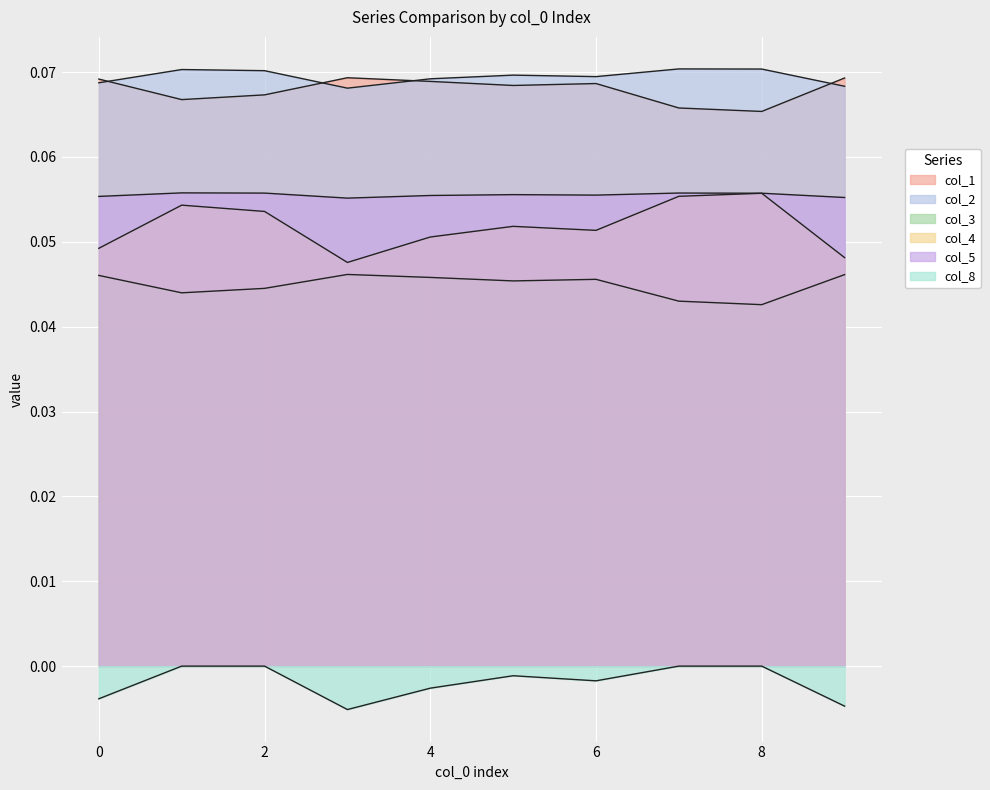

What value does the col_2 series have at 7?

0.1